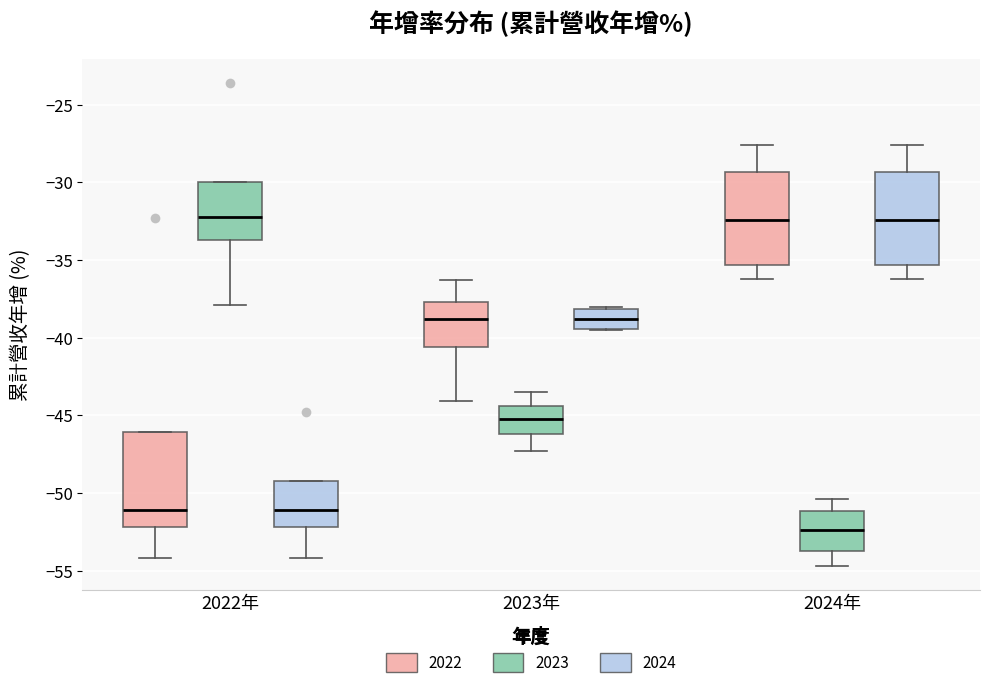

Which box's median line is the lowest?

2024年 (2023)